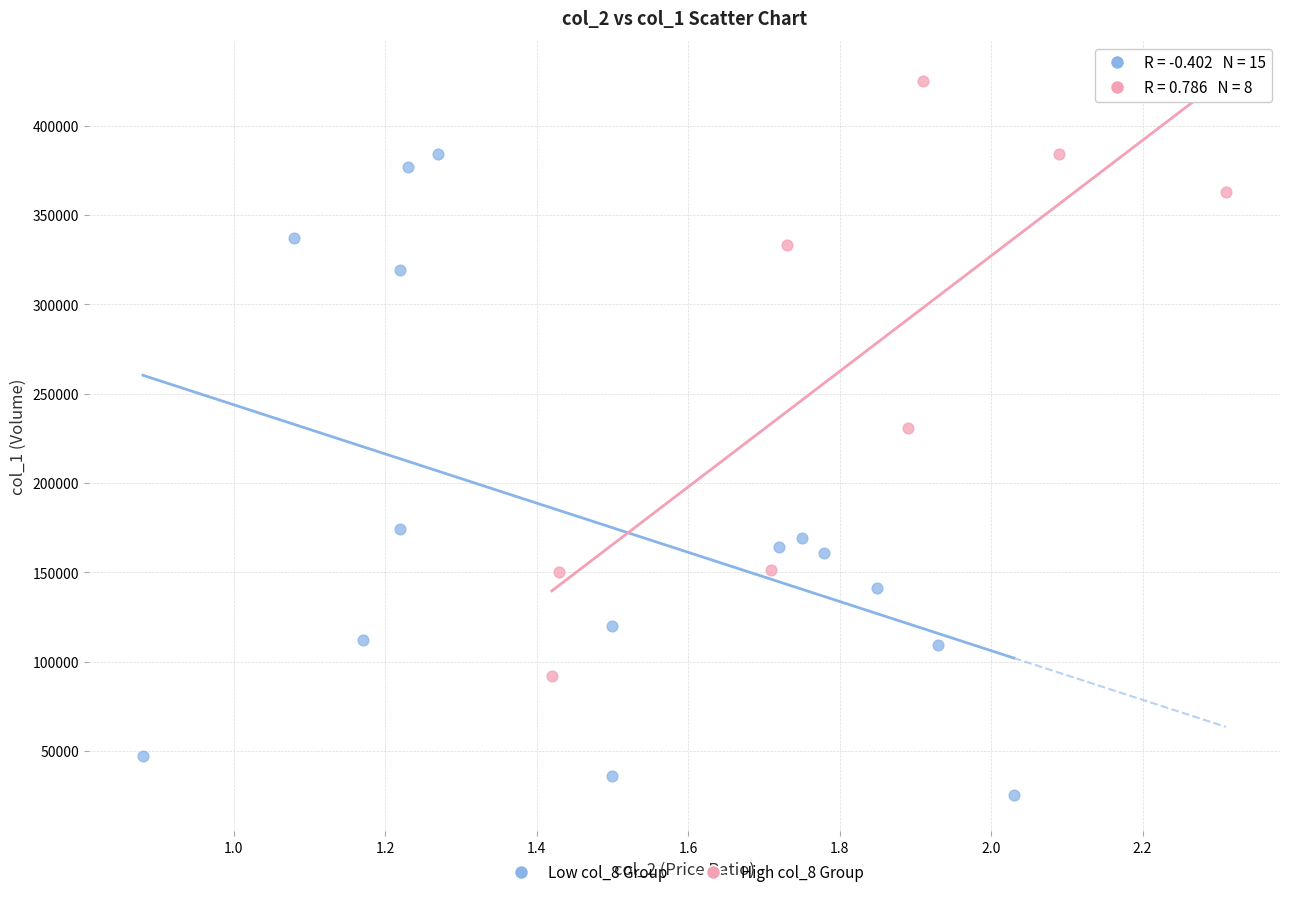

Which series reaches the minimum Y coordinate?

Low col_8 Group